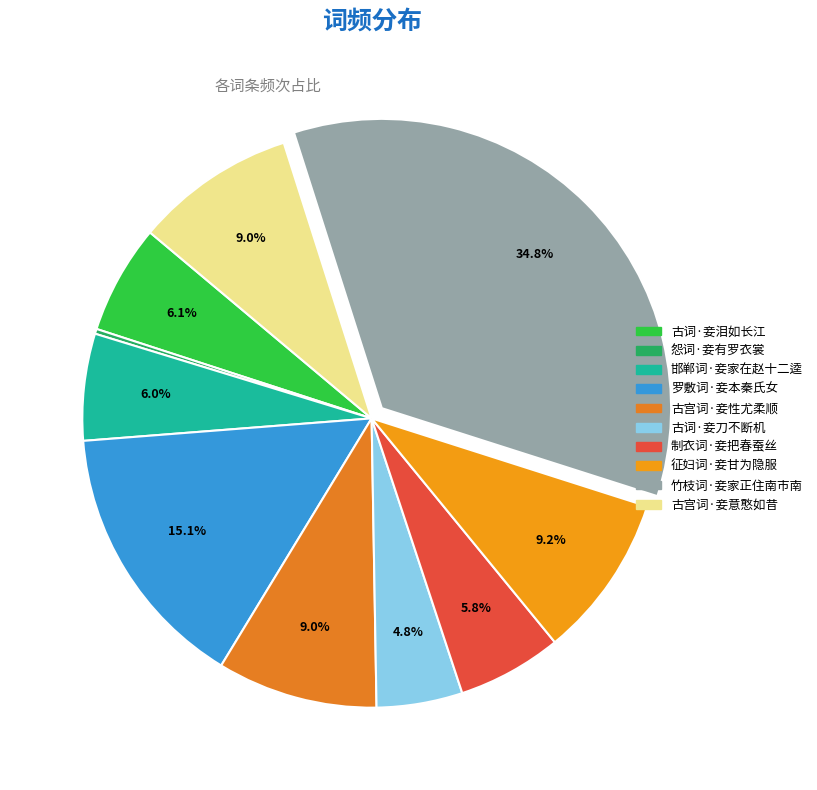

What percentage is NOT represented by 古宫词·妾意憨如昔?

91.0%